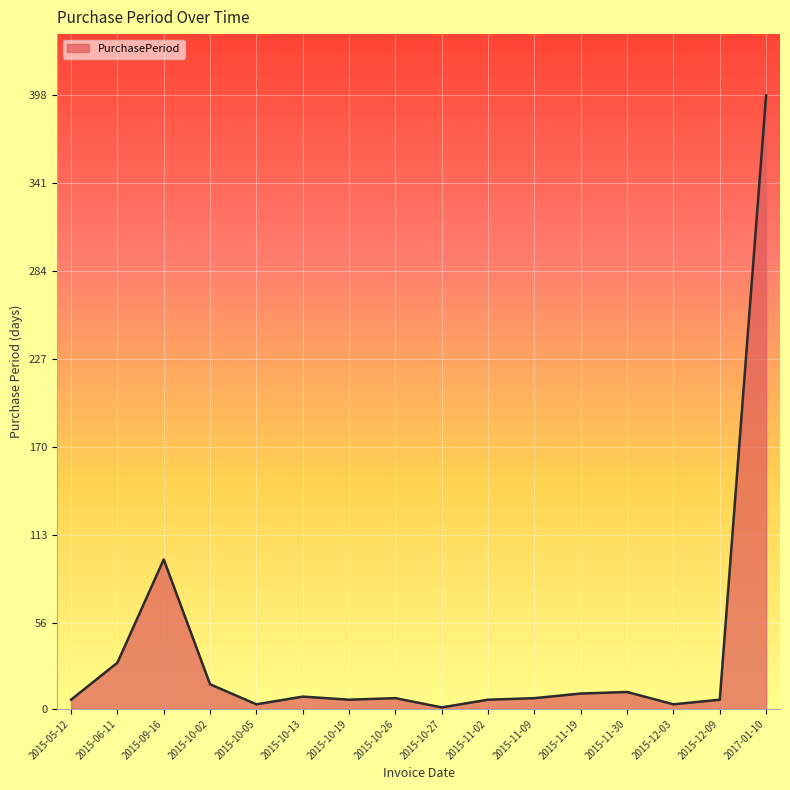

What is the ratio of the value at 2017-01-10 to the value at 2015-09-16?

4.1